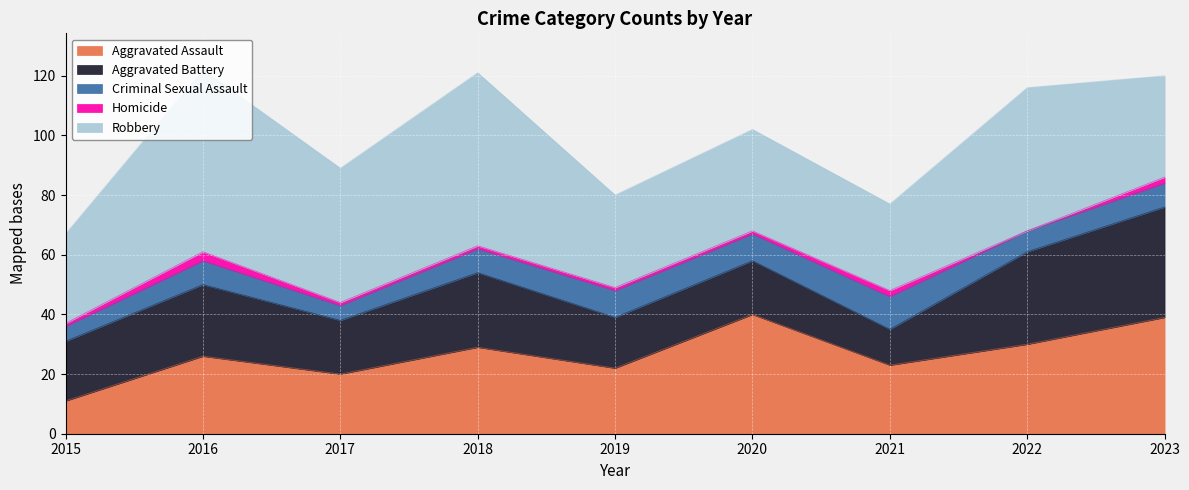

What is the sum of all Aggravated Battery values?

202